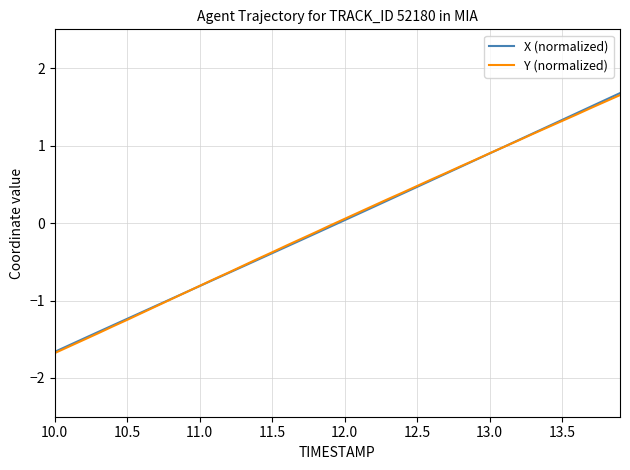

Which series has the widest spread of values?

X (normalized)